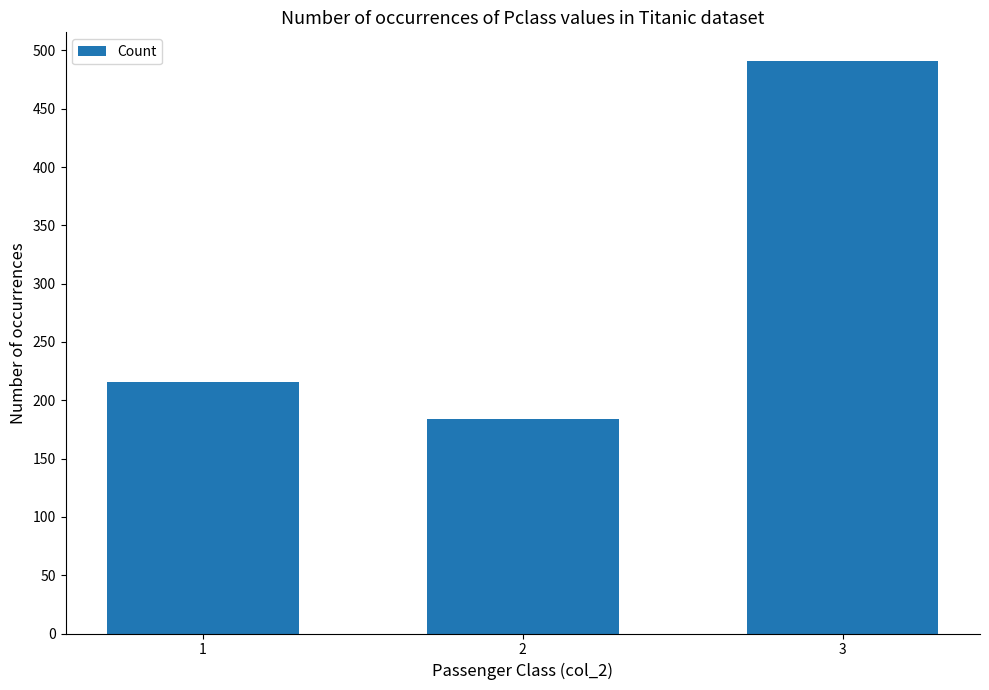

List the labels in order of value, smallest first.

2, 1, 3